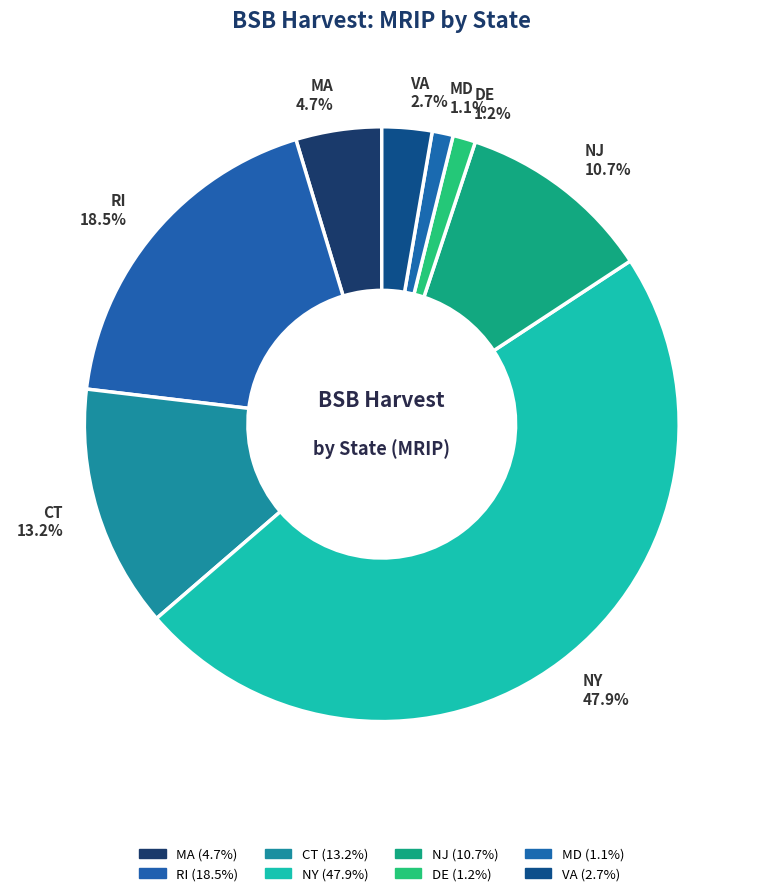

Does CT account for over 50% of the chart?

No